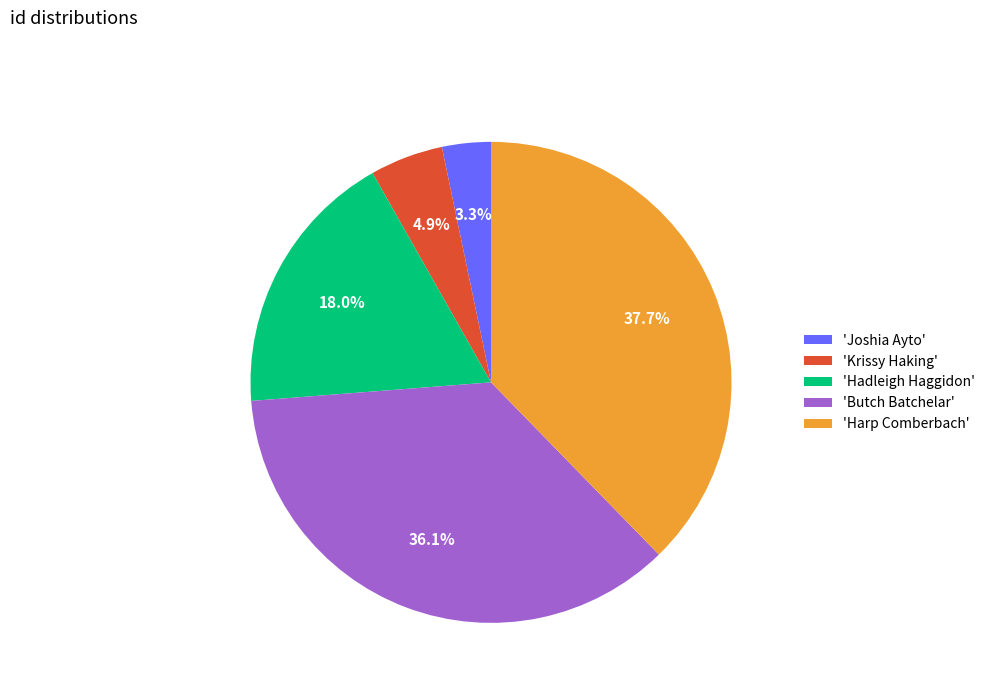

Rank the categories by value from lowest to highest.

'Joshia Ayto', 'Krissy Haking', 'Hadleigh Haggidon', 'Butch Batchelar', 'Harp Comberbach'